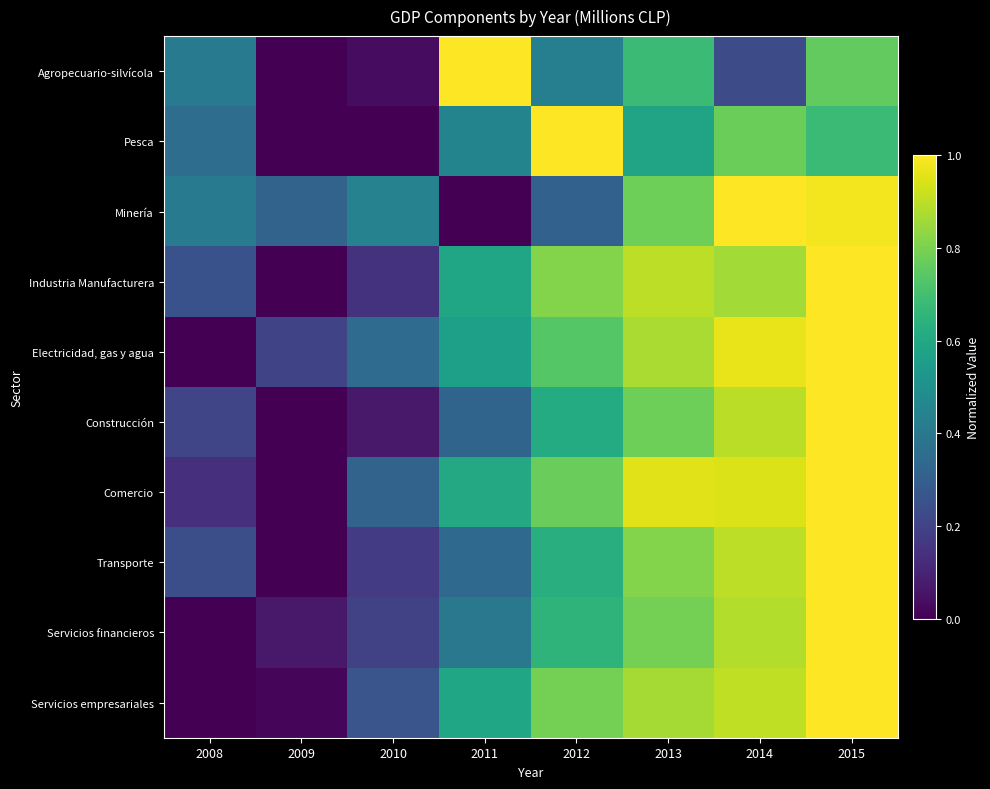

What is the total value across all series at 2014?

8.4